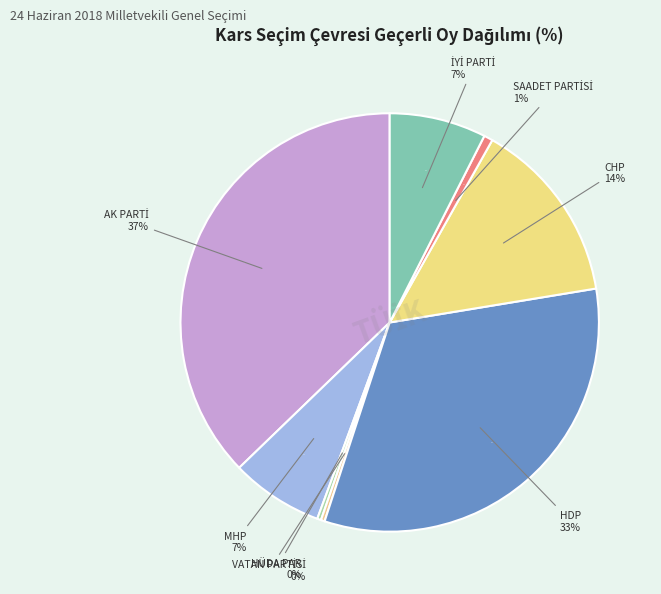

To the nearest percent, what is the combined percentage of İYİ PARTİ and SAADET PARTİSİ?

8%